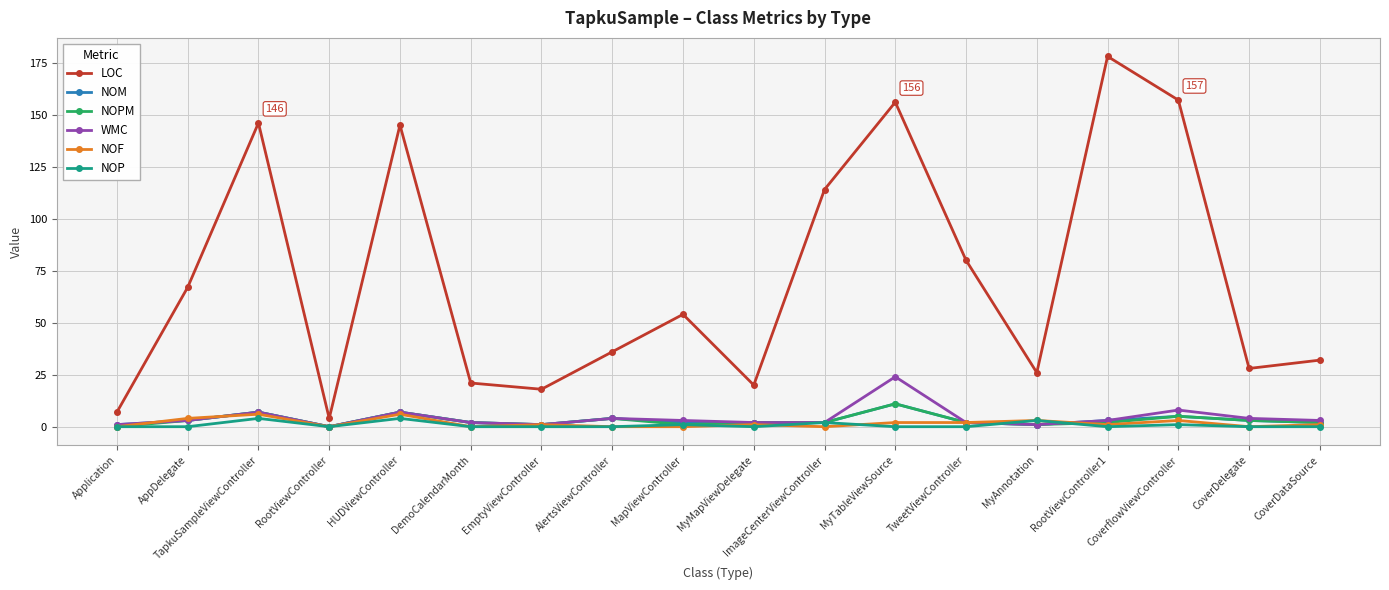

True or false: NOPM and LOC cross at least once.

False